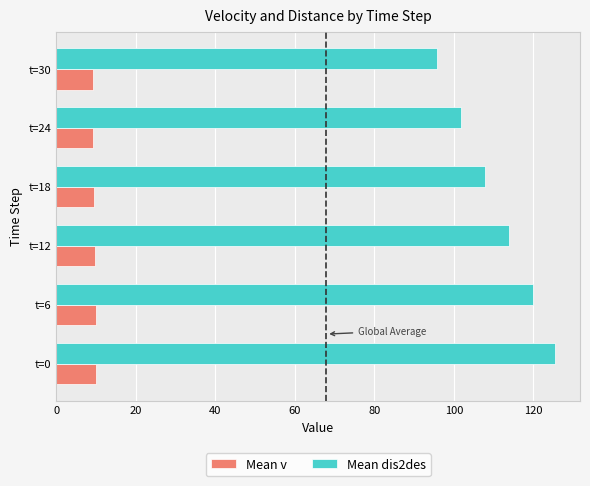

Which series has the largest range (max minus min)?

Mean dis2des